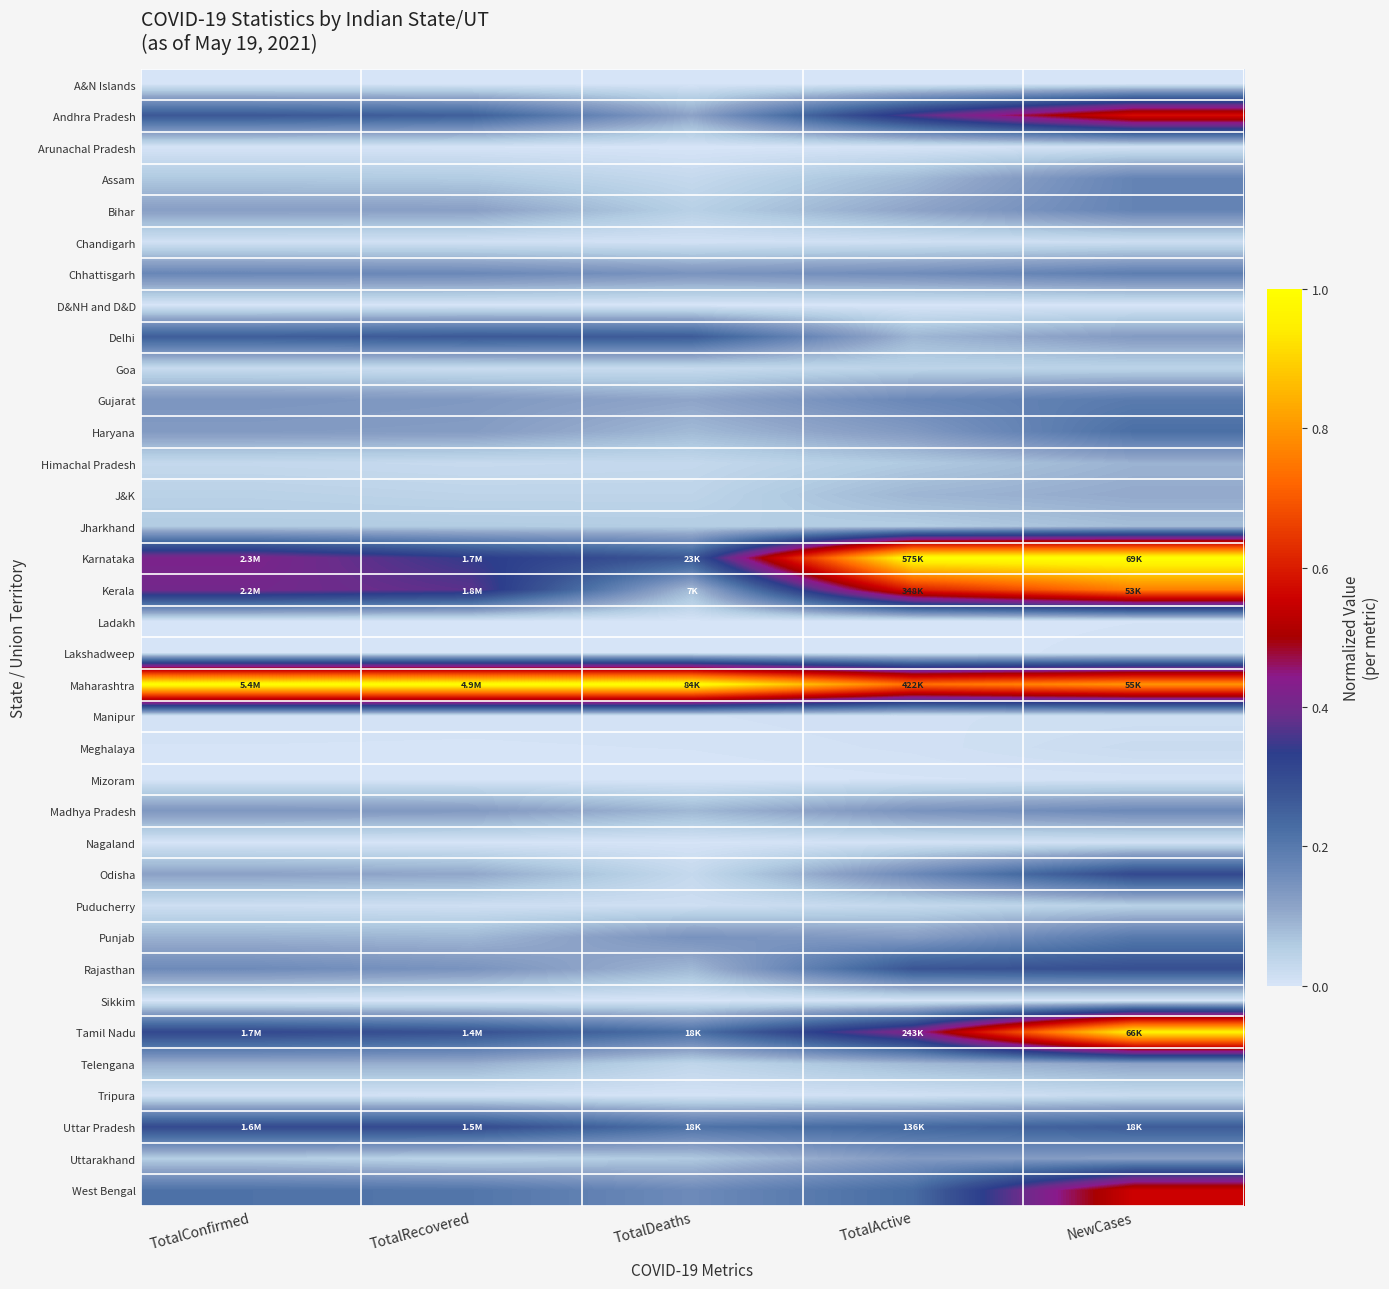

What is the total value across all series at TotalConfirmed?

4.7